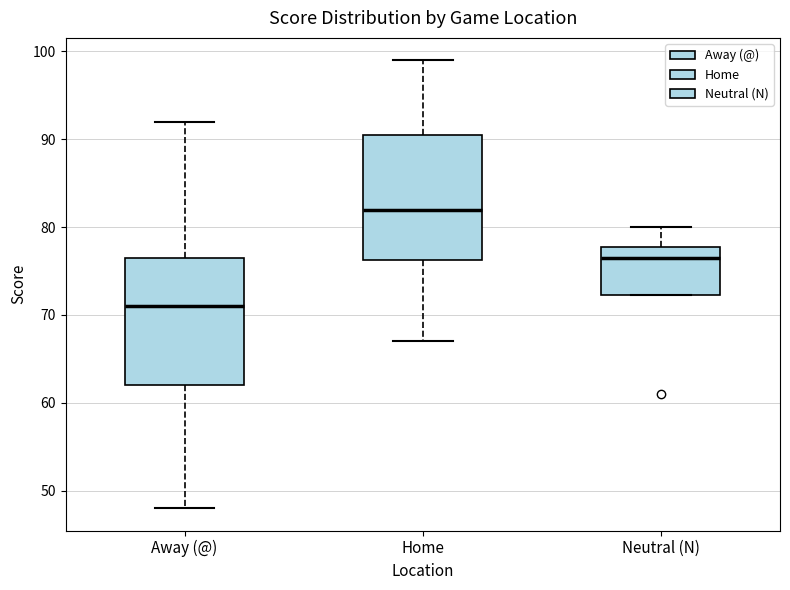

Reading left to right, read every box against the y-axis: the position of its median line, the range the box covers, and the ends of its whiskers. The values are not printed on the chart, so give them approximately, as read against the axis.

Away (@): median 71, box 62 to 77, whiskers 48 to 92
Home: median 82, box 76 to 91, whiskers 67 to 99
Neutral (N): median 77, box 72 to 78, whiskers 72 to 80